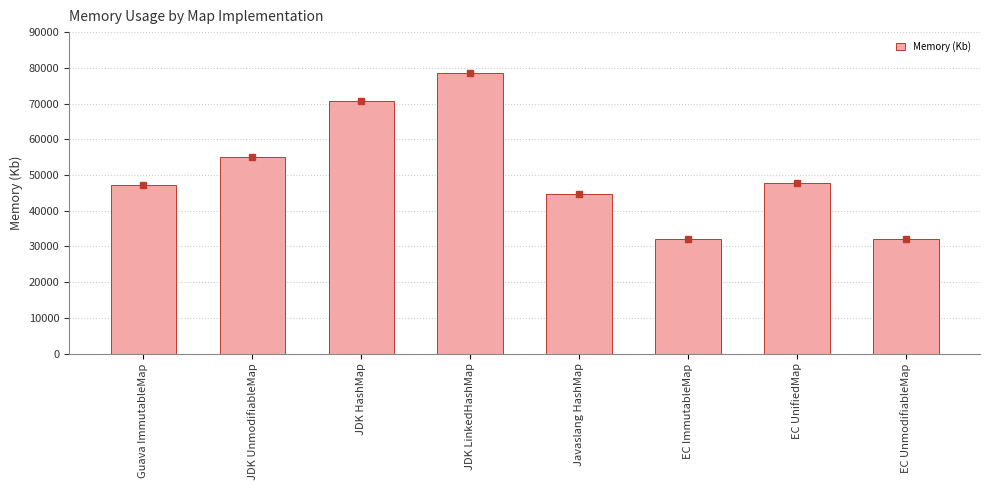

How many data points are less than 47632?

4